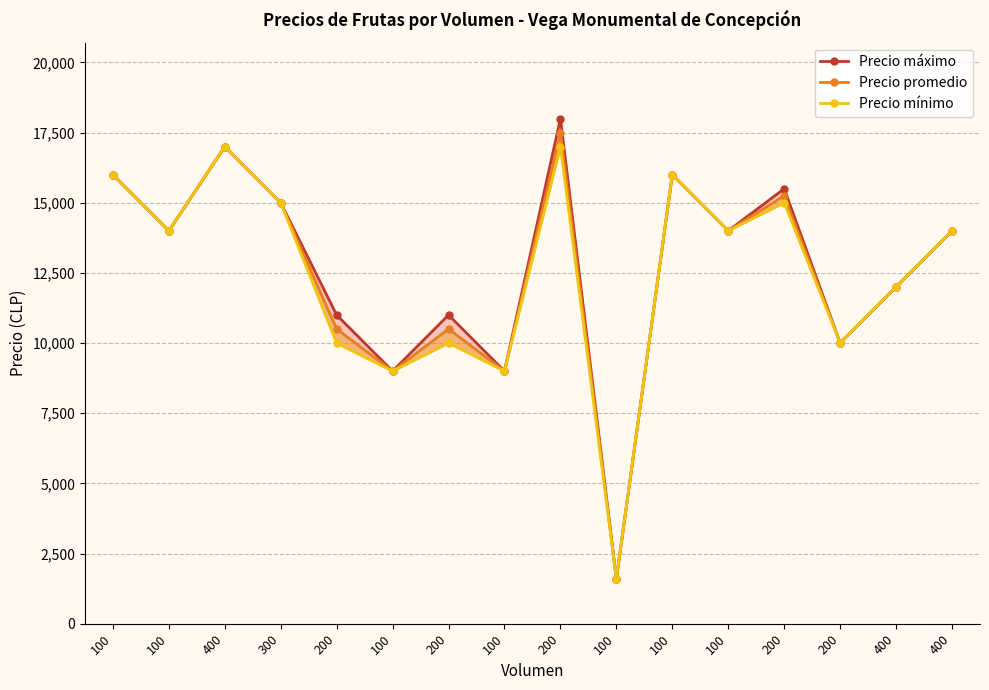

What is the difference between the Precio mínimo values at 300 and 100?

1000